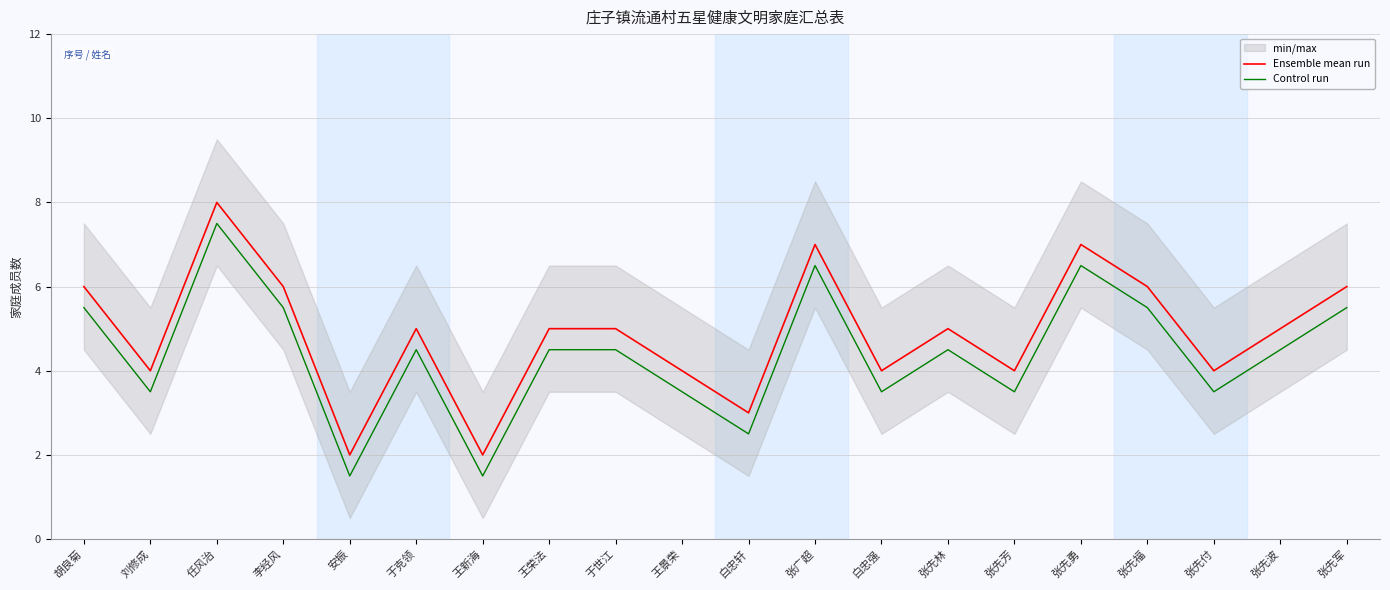

In Control run, how many points are higher than both neighbors (excluding endpoints)?

5